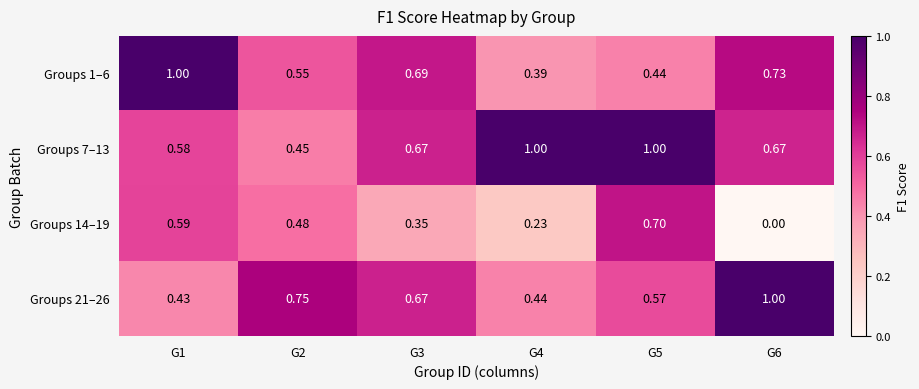

Is the value of Groups 1–6 at G4 greater than the value of Groups 21–26 at G2?

No